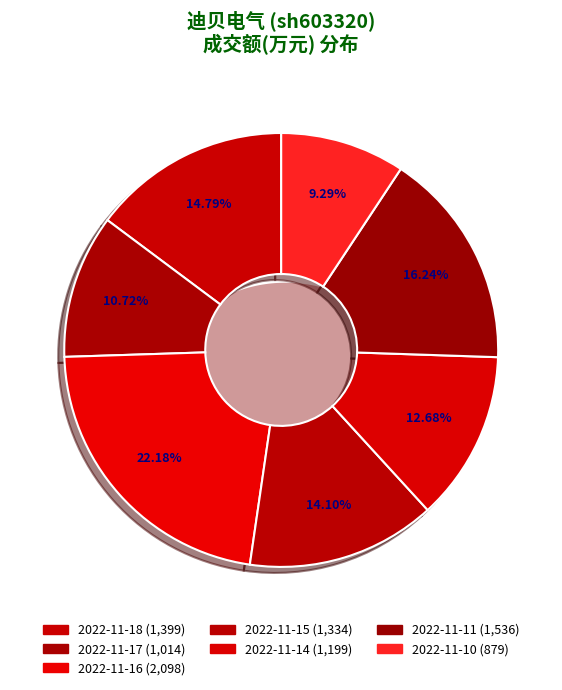

Rank the categories by value from lowest to highest.

2022-11-10, 2022-11-17, 2022-11-14, 2022-11-15, 2022-11-18, 2022-11-11, 2022-11-16